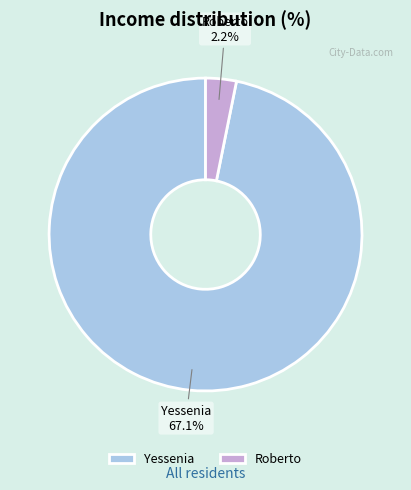

What is the change in value from Yessenia to Roberto?

-64.9